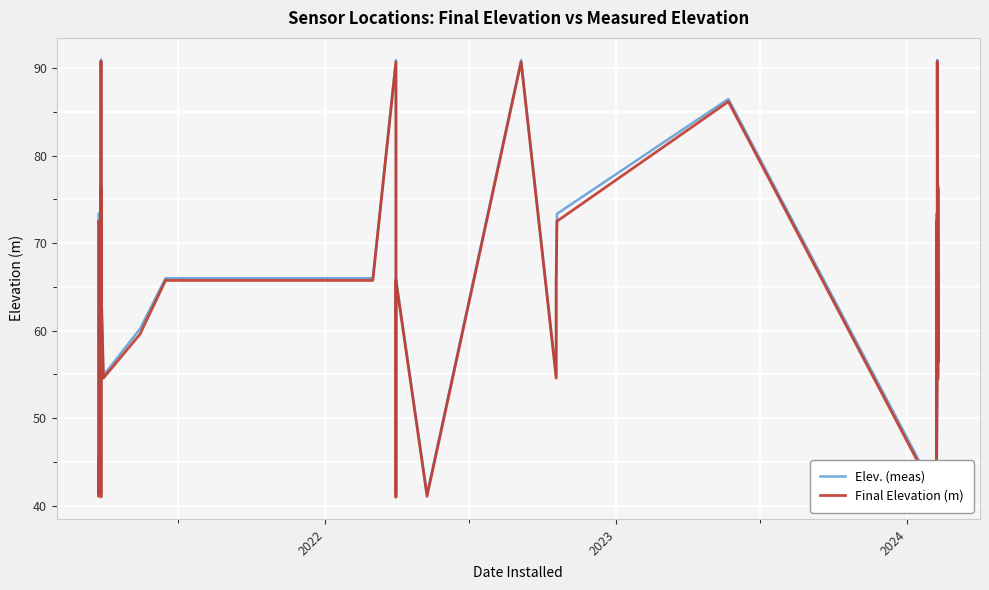

What is the average value of the Elev. (meas) series?

65.1